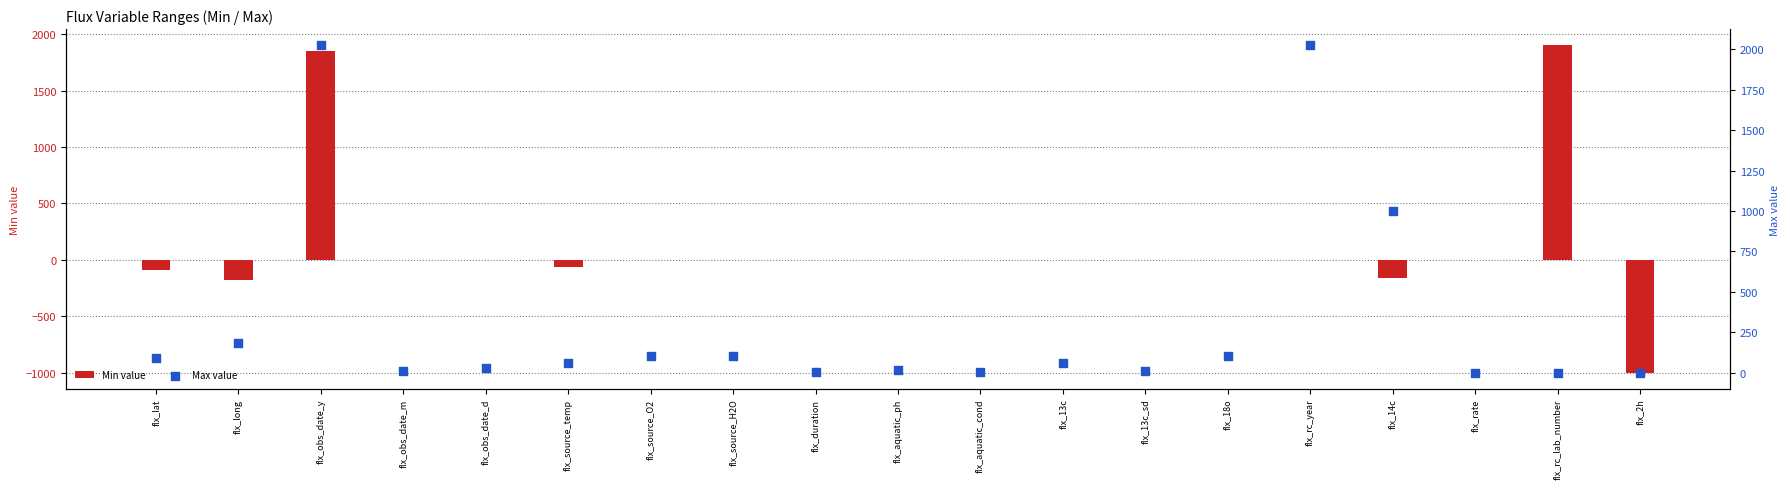

At how many categories does at least one series exceed 922?

4